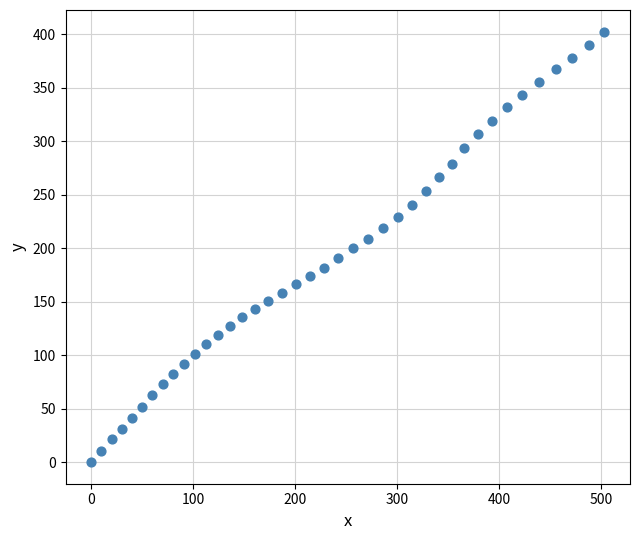

What is the range of Y values (max minus min)?

402.5